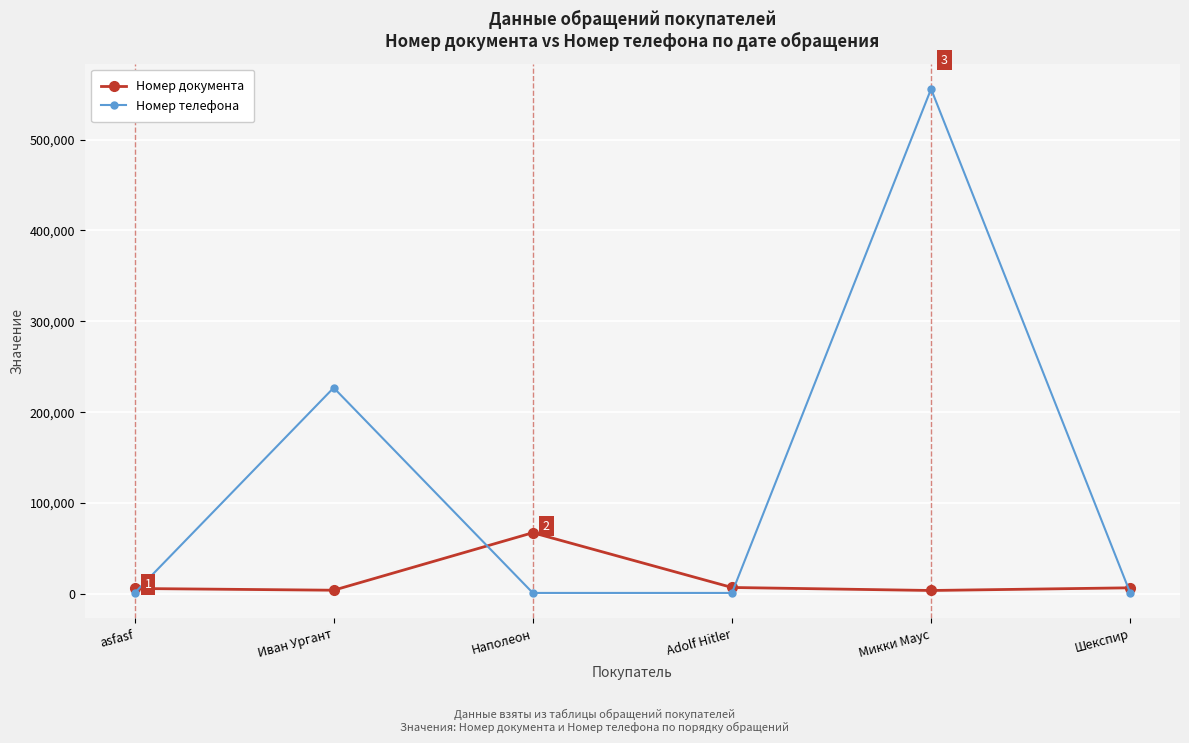

How many lines are shown in the chart?

2